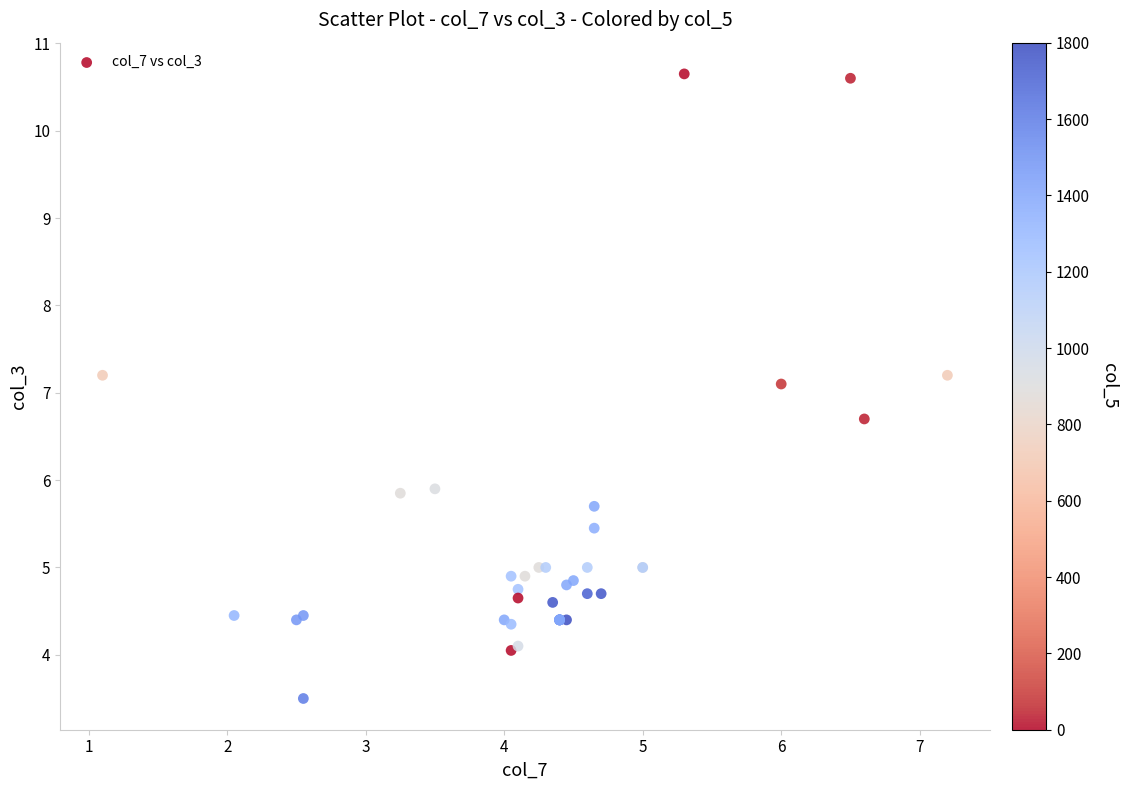

What Y value in the scatter plot is closest to 7?

7.1